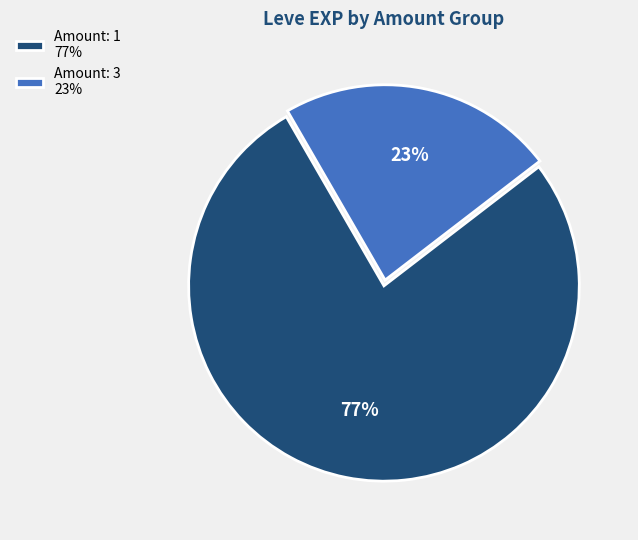

To the nearest percent, what is the average slice percentage?

50%